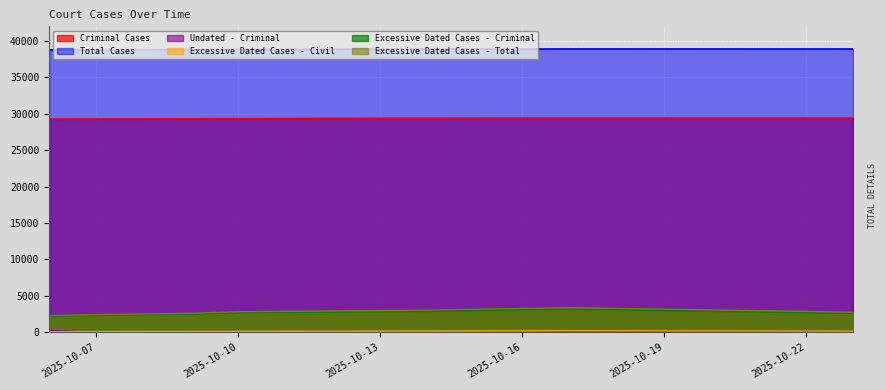

Reading left to right, extract all data points from this chart.

Criminal Cases: 29287	29294	29293	29325	29346	29387	29398	29411	29417	29415
Total Cases: 38763	38762	38759	38796	38811	38857	38871	38882	38897	38890
Undated - Criminal: 237	12	5	17	16	59	20	13	69	117
Excessive Dated Cases - Civil: 82	91	103	104	120	134	155	188	215	142
Excessive Dated Cases - Criminal: 2204	2323	2412	2490	2705	2778	2880	3084	3164	2610
Excessive Dated Cases - Total: 2286	2414	2515	2594	2825	2912	3035	3272	3379	2752